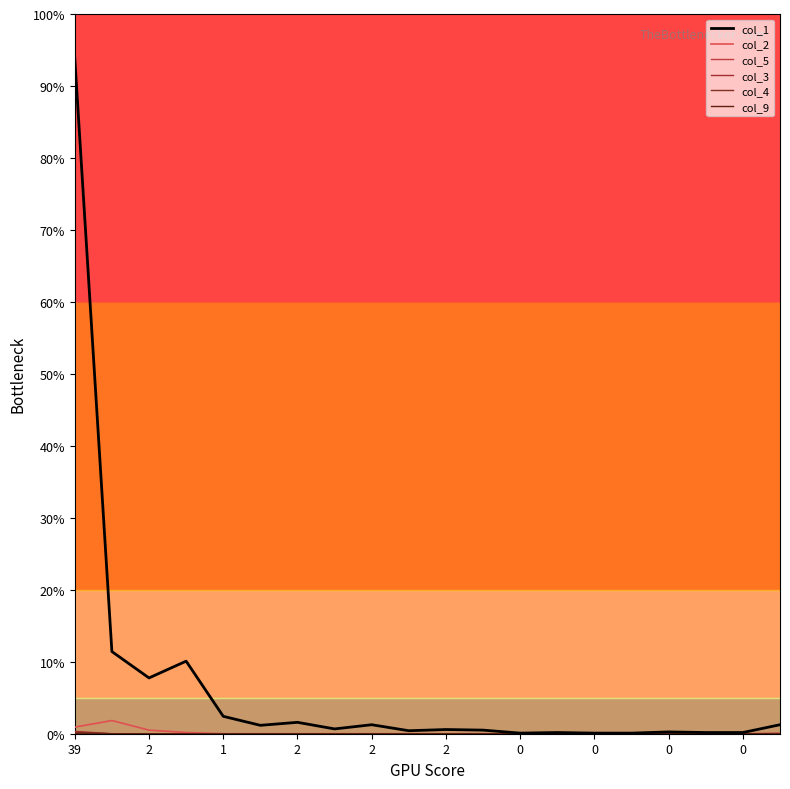

Does the chart have visible grid lines?

No